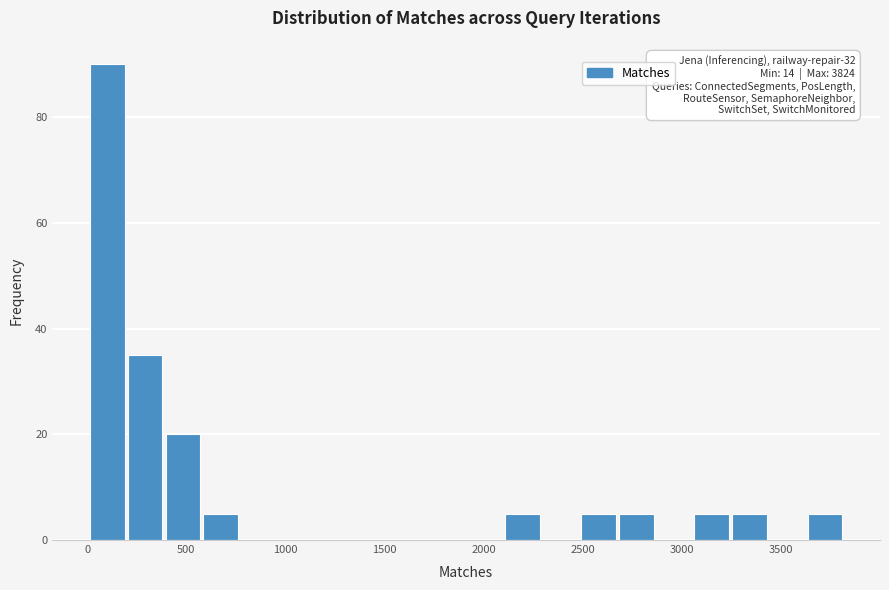

Around what value on the x-axis is the tallest bar? Give the approximate position of its centre, as read against the axis.

100